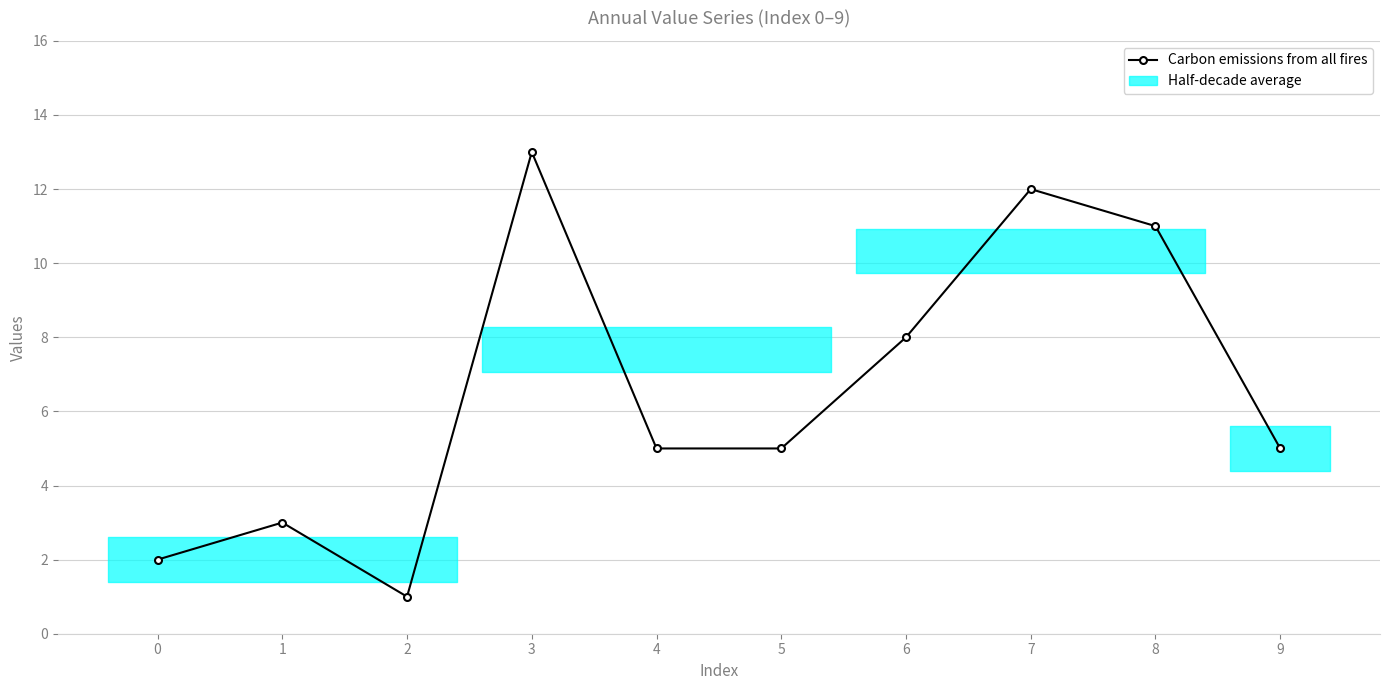

Between 5 and 2, which is larger?

5